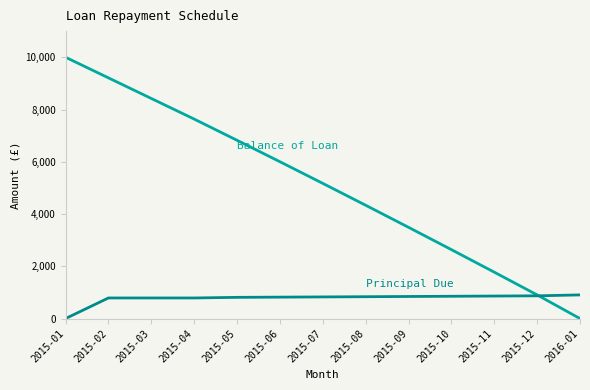

True or false: Principal Due has a value of 527.5 at 2015-01.

False